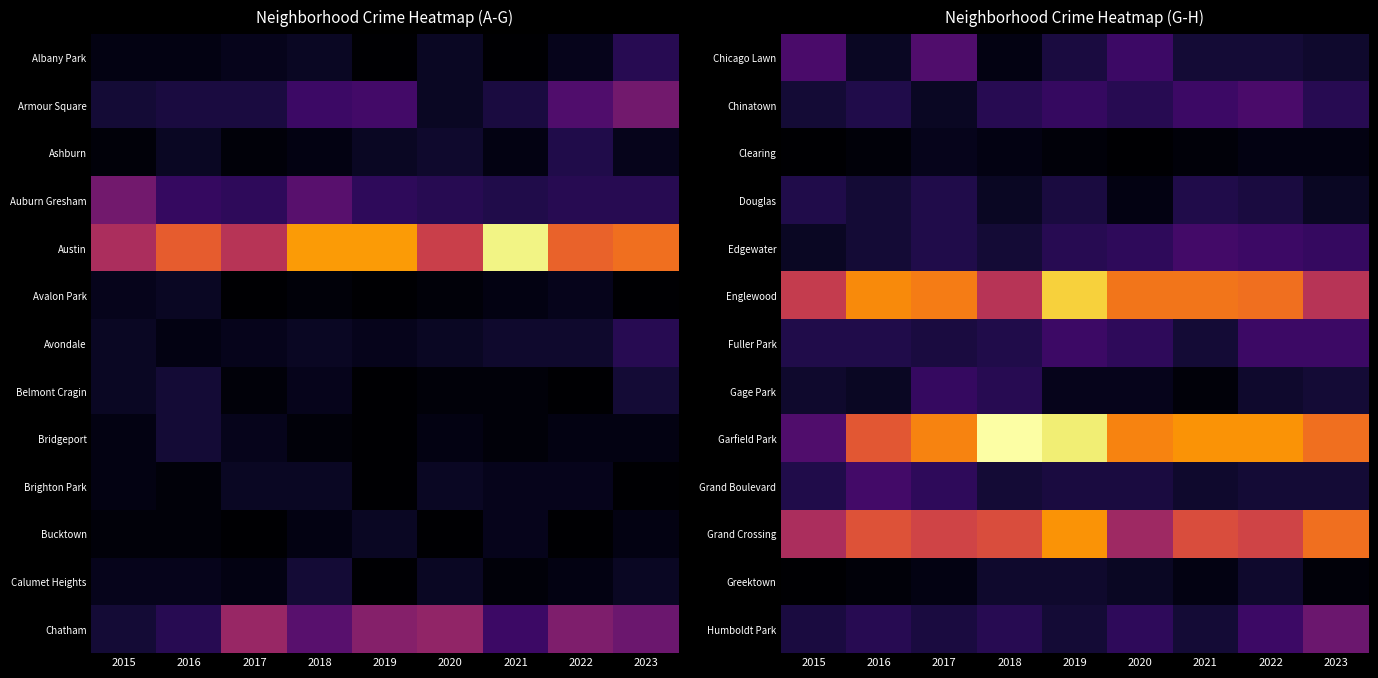

Which has a higher value, 2016 or 2017?

2017